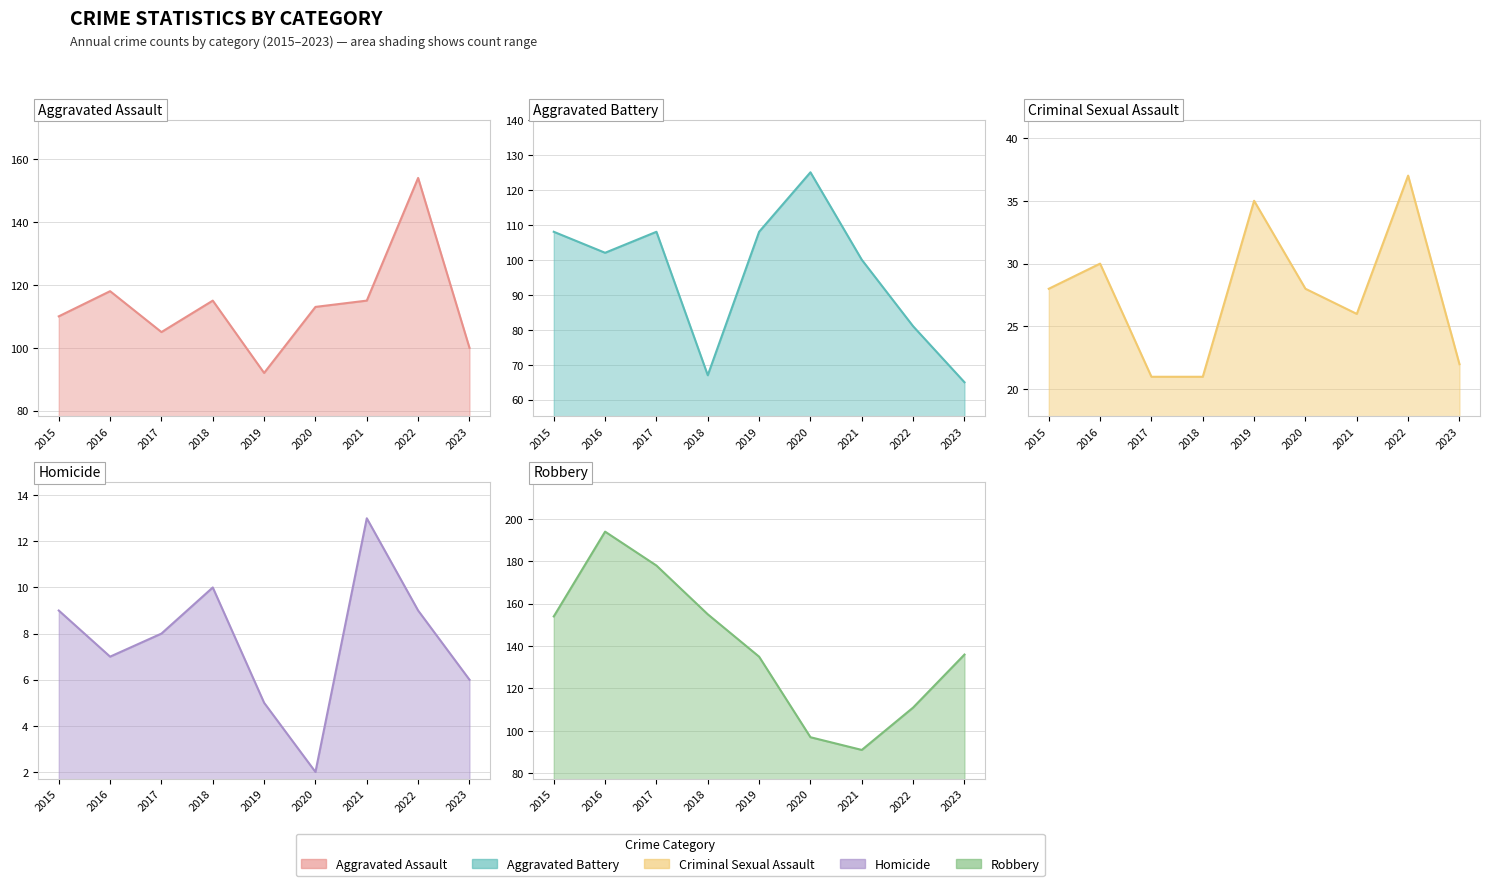

At which label is Homicide closest to 7?

2016